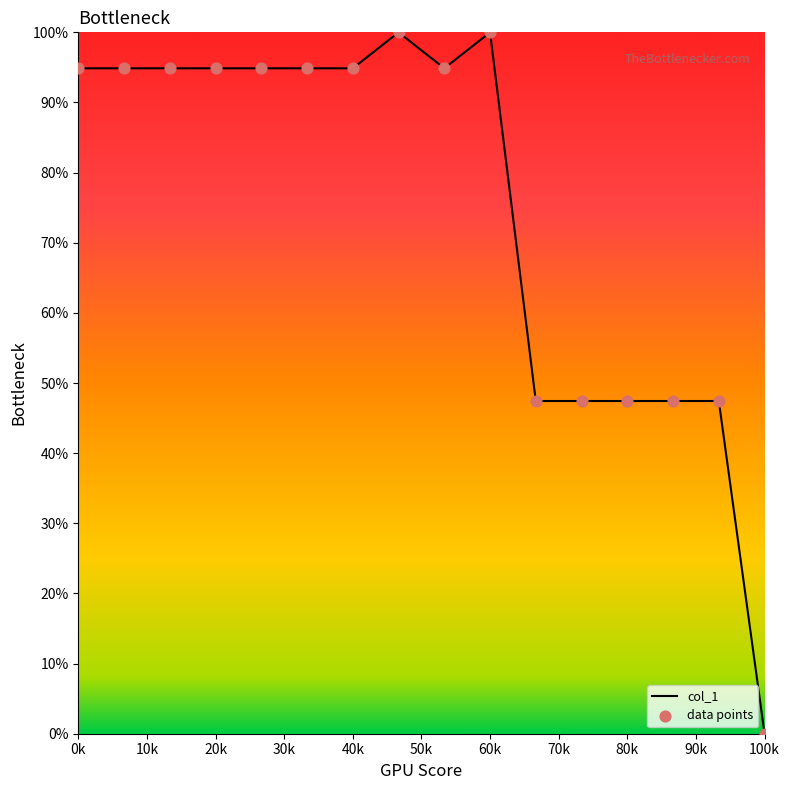

What is the greatest value displayed?

100.0